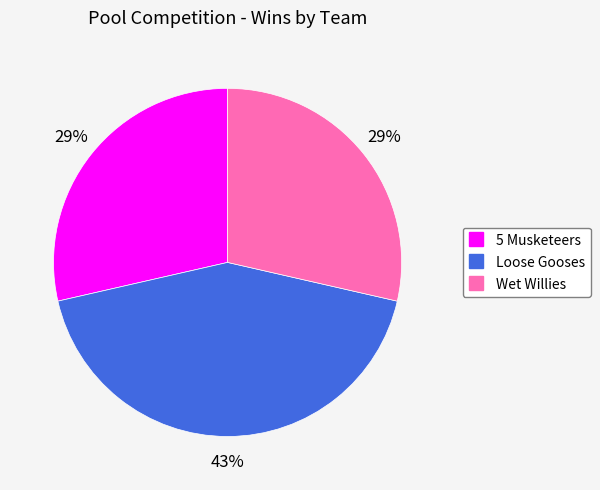

Which has a higher value, Wet Willies or Loose Gooses?

Loose Gooses